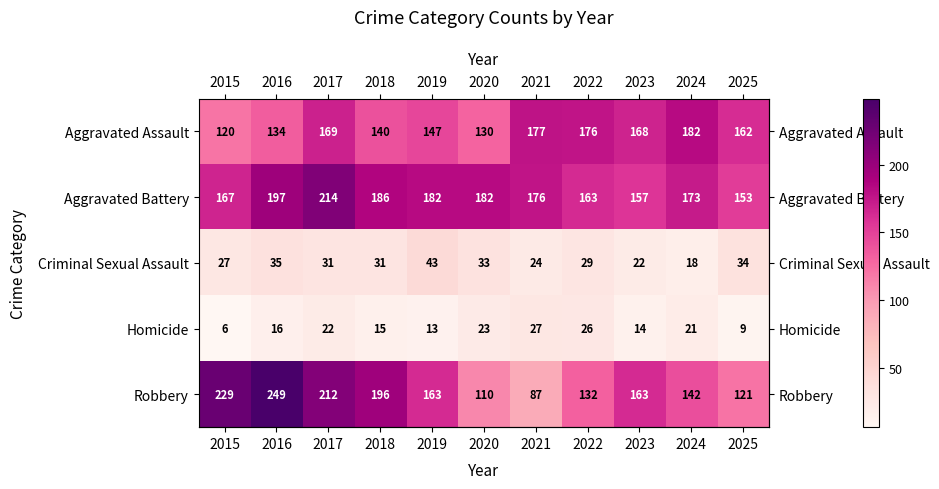

Rank the series by their maximum value, from highest to lowest.

Robbery, Aggravated Battery, Aggravated Assault, Criminal Sexual Assault, Homicide